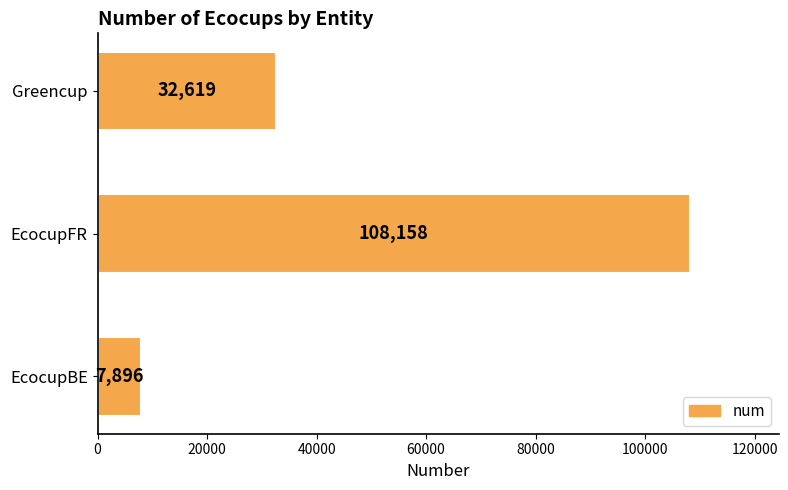

List the labels in order of value, largest first.

EcocupFR, Greencup, EcocupBE